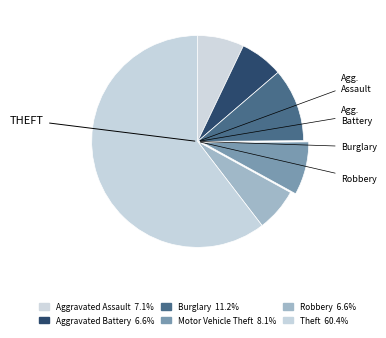

Count the number of slices in the pie.

6